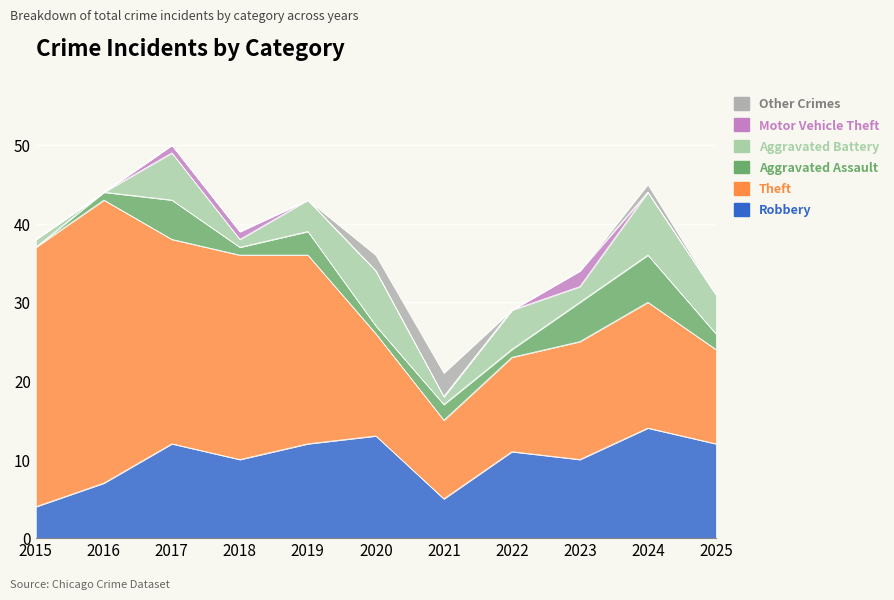

Between 2022 and 2025, which is larger?

2025